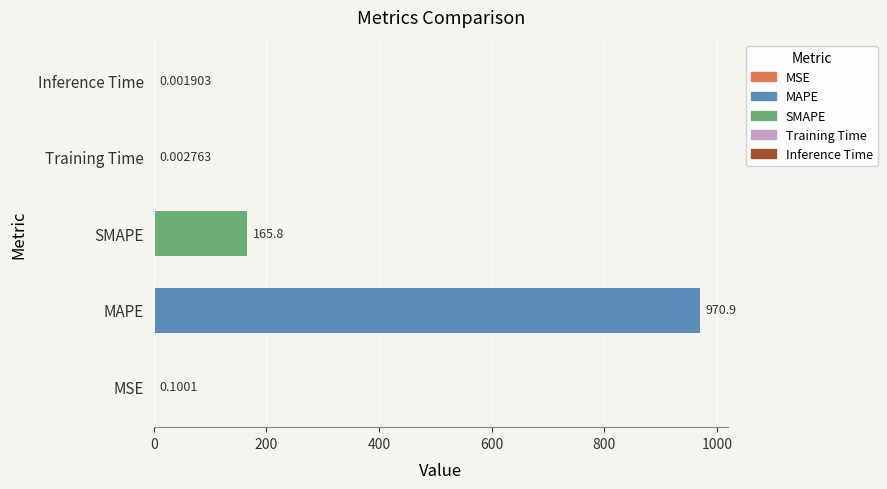

Which has a higher value, MAPE or Training Time?

MAPE